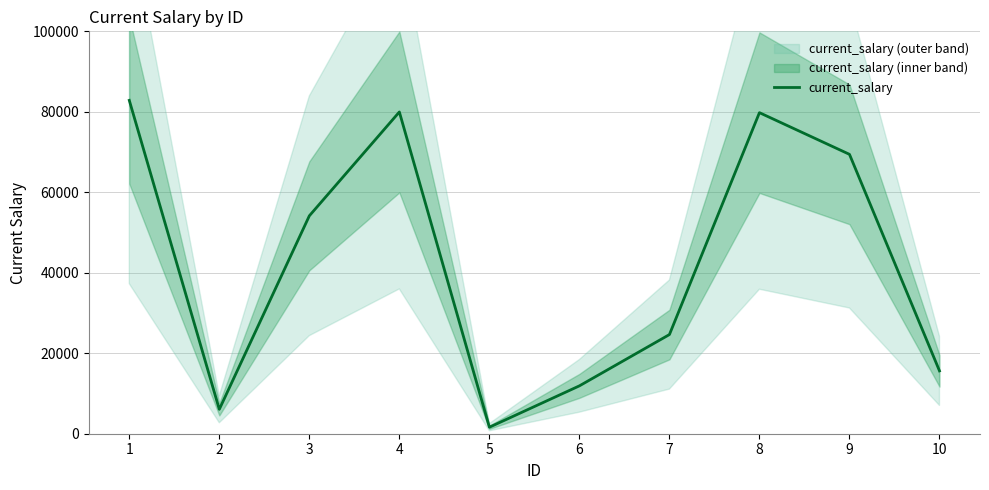

Approximately how many times larger is the value at 10 compared to 1?

0.2